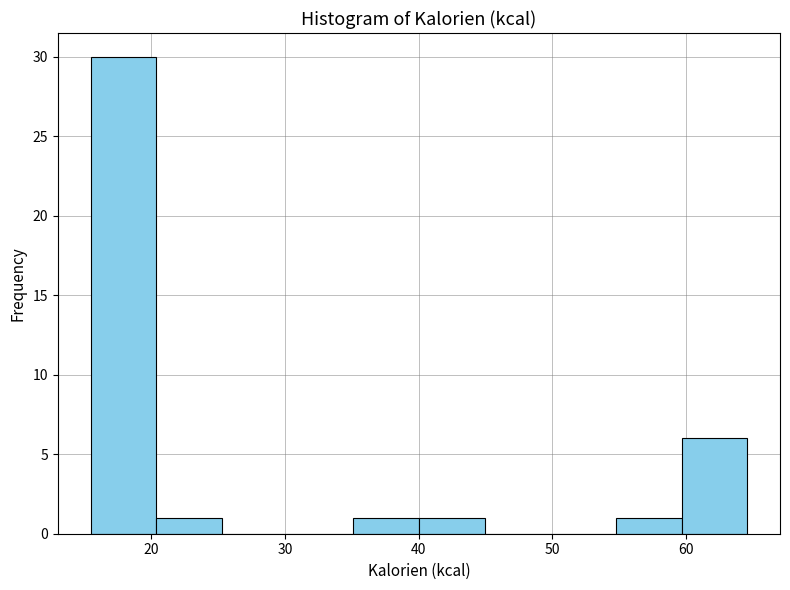

Over which range of the x-axis is the bar tallest?

15 to 20